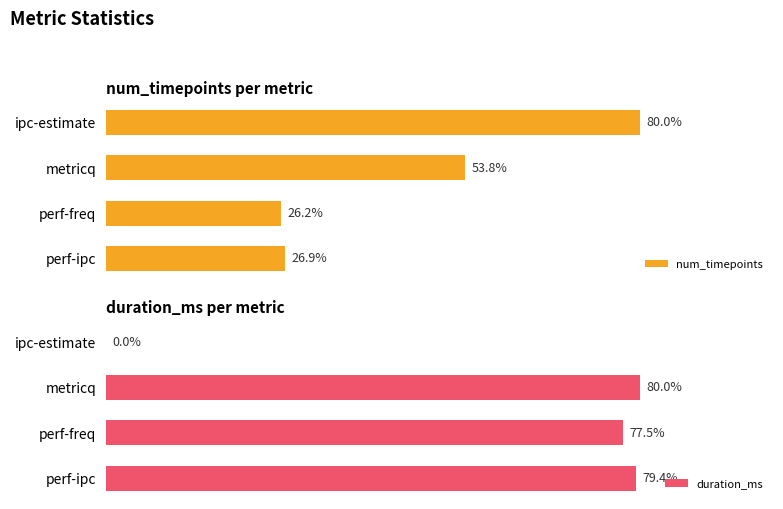

What is the average value of the duration_ms series?

3135